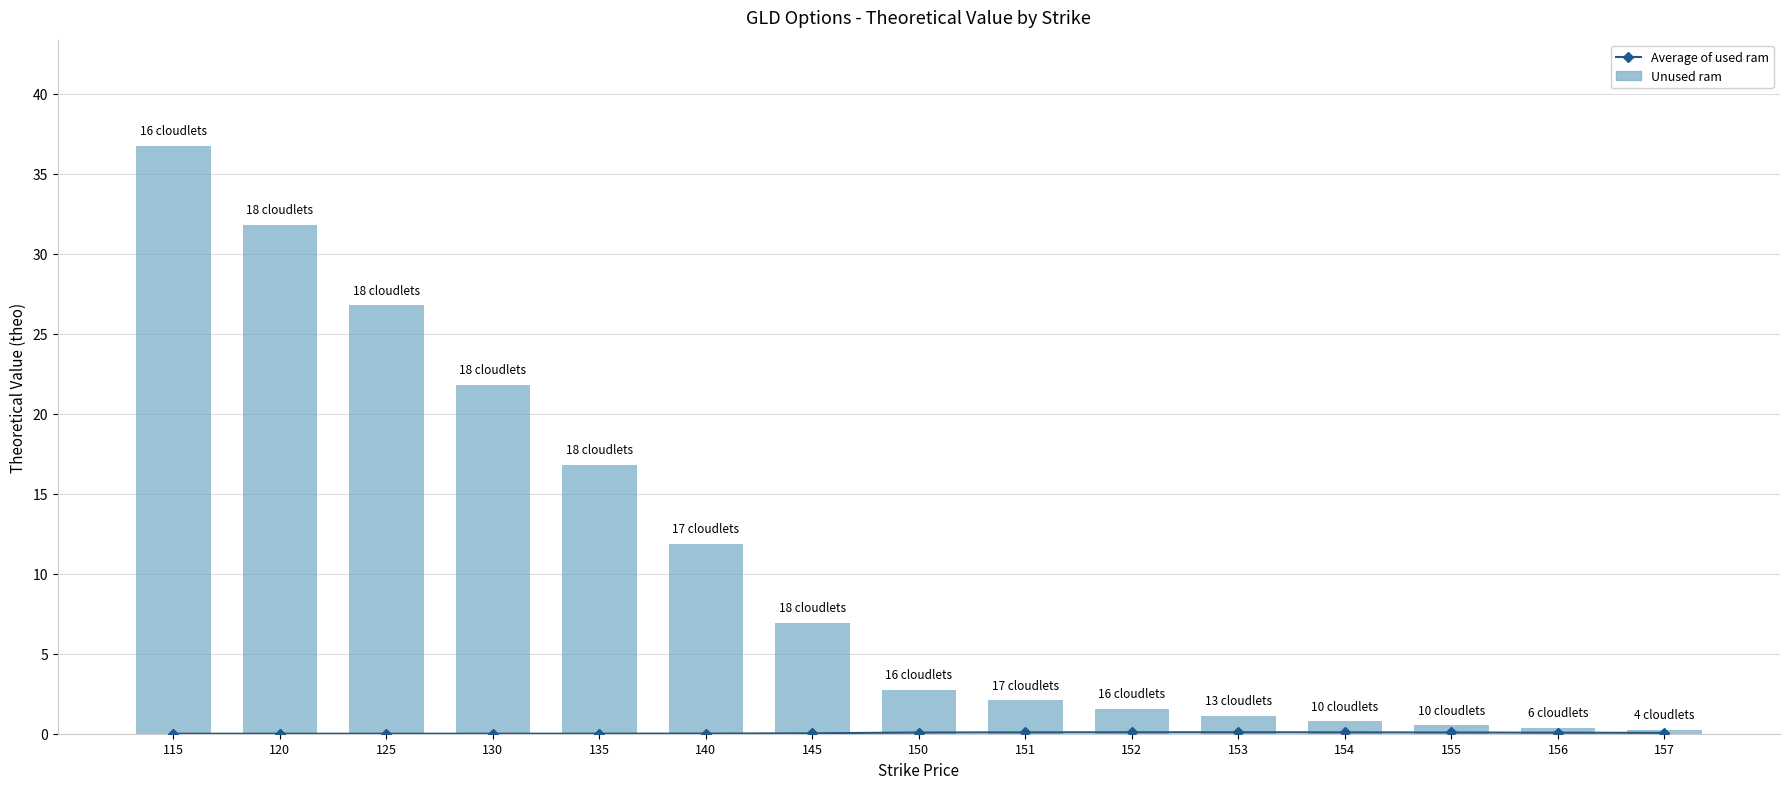

The value of Unused ram at 156 is 0.4. True or false?

True